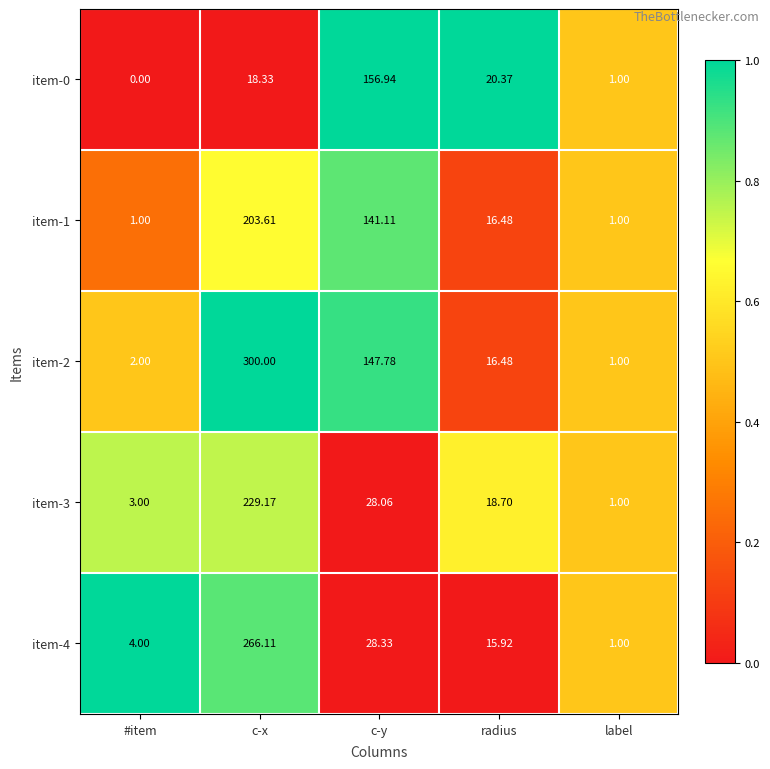

Where is item-2 nearest to the value 150?

c-y